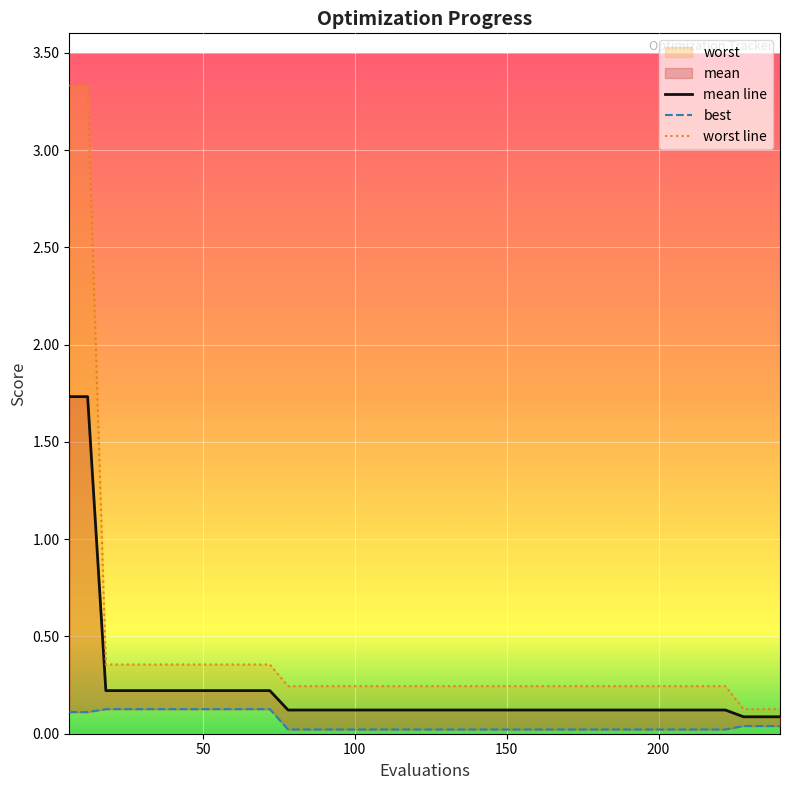

The worst series shows 0.1 at 162. True or false?

False